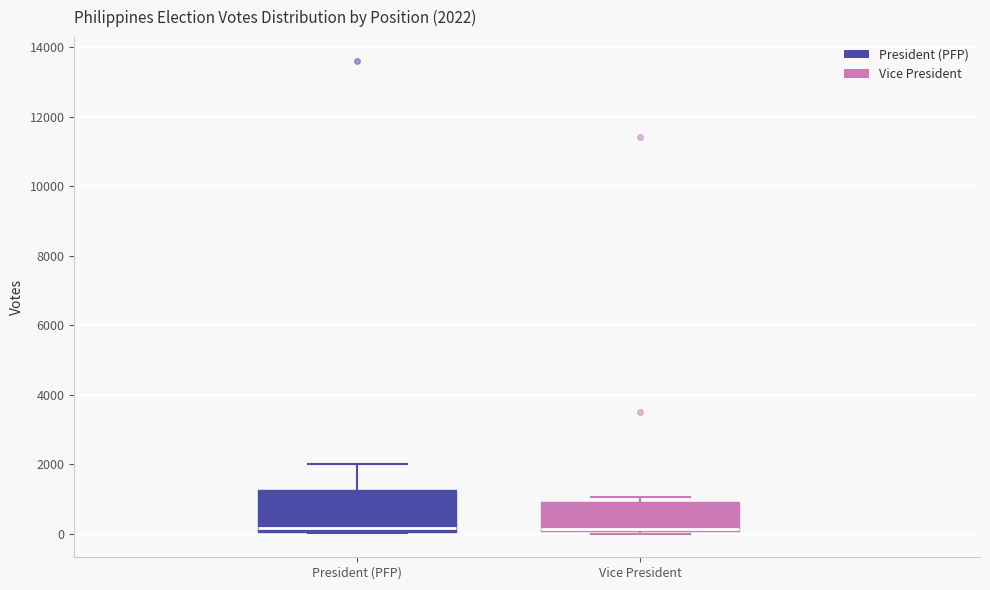

Comparing the boxes themselves (not the whiskers), which one is the tallest?

President (PFP)